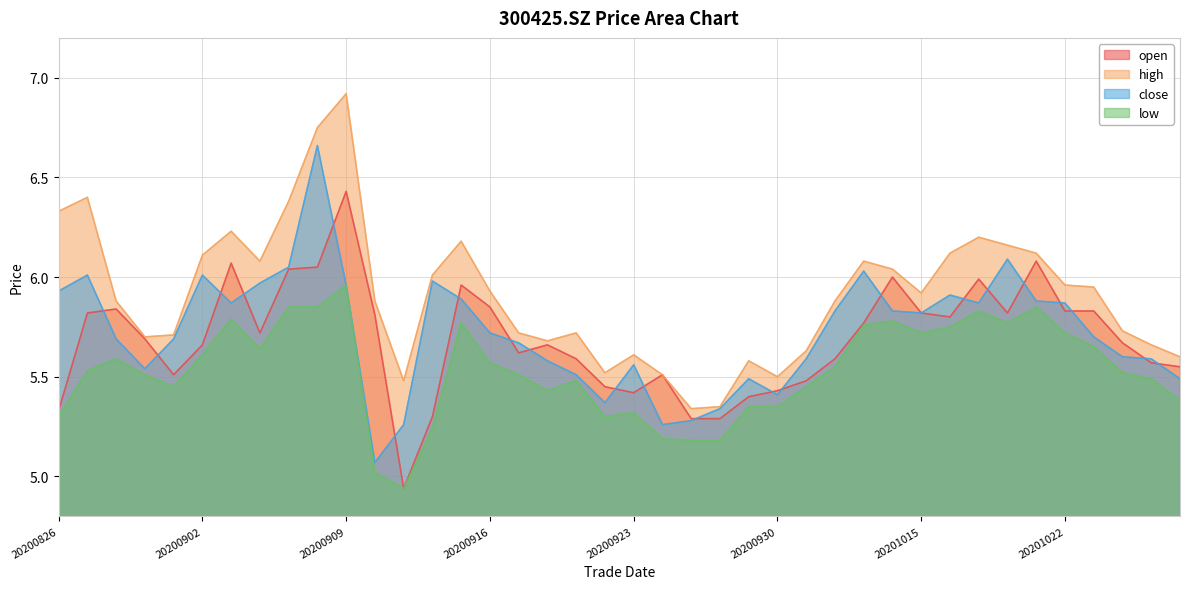

How many distinct data groups are displayed?

4